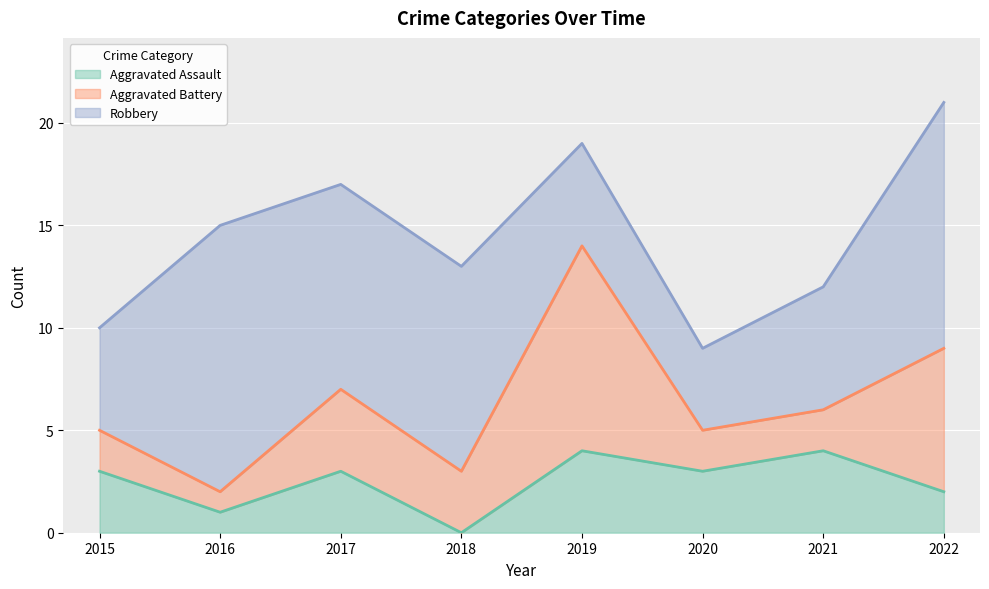

Count the Aggravated Battery values in the range 2 to 7.

6